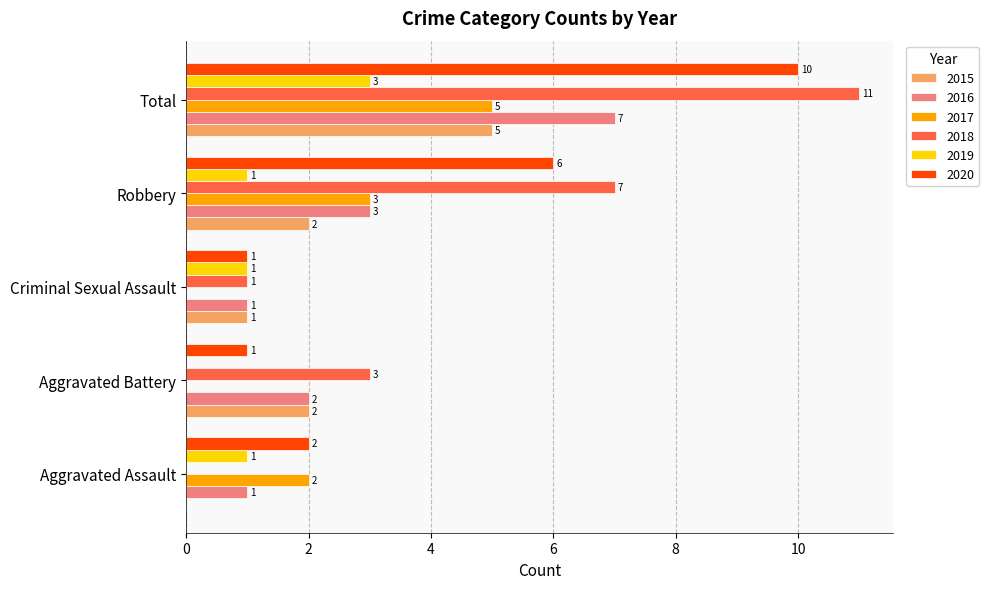

Is the value of 2018 at Criminal Sexual Assault greater than the value of 2017 at Robbery?

No